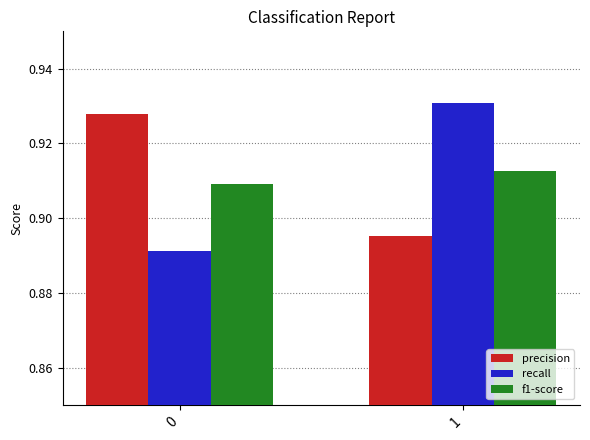

At how many categories does at least one series exceed 0?

2